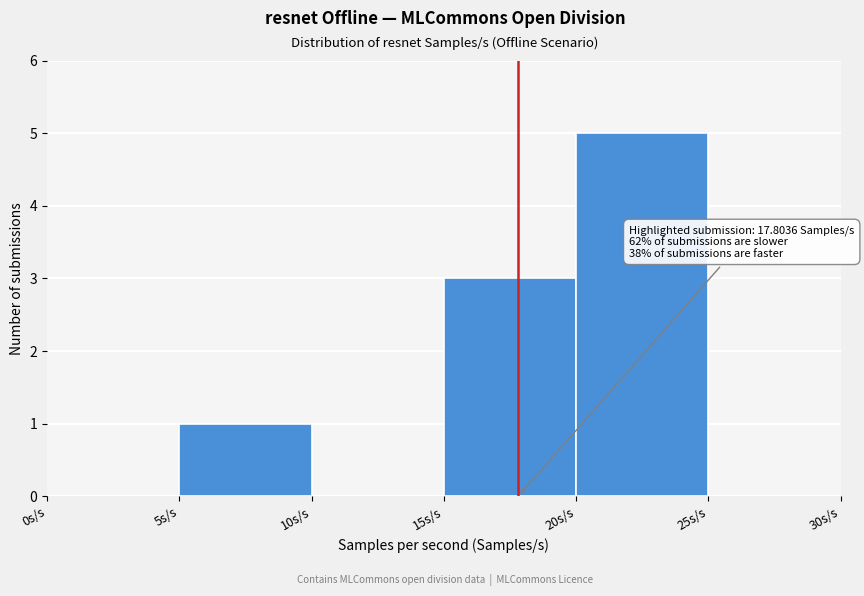

Which range on the x-axis has the tallest bar?

20 to 25